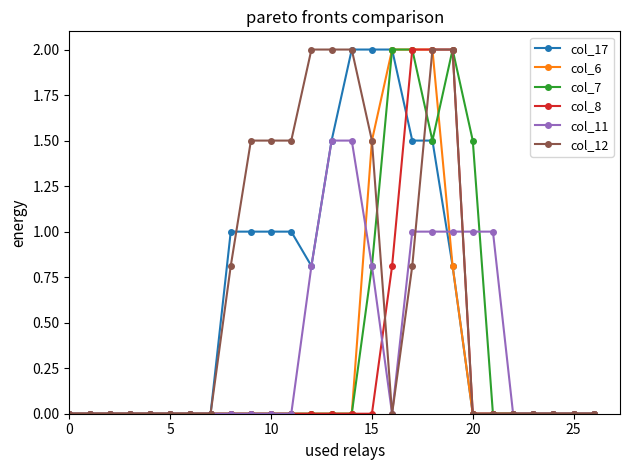

How many distinct data groups are displayed?

6